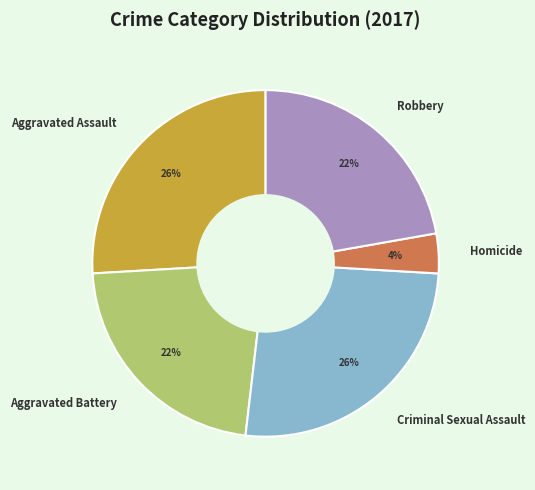

Does Criminal Sexual Assault represent more than half of the total?

No